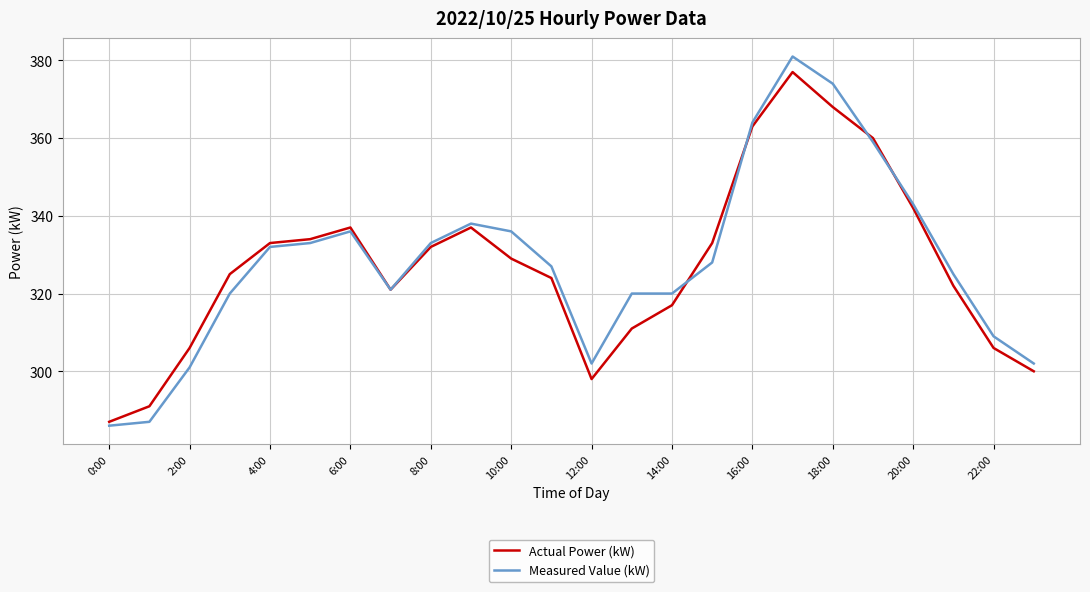

Which series has the largest range (max minus min)?

Measured Value (kW)